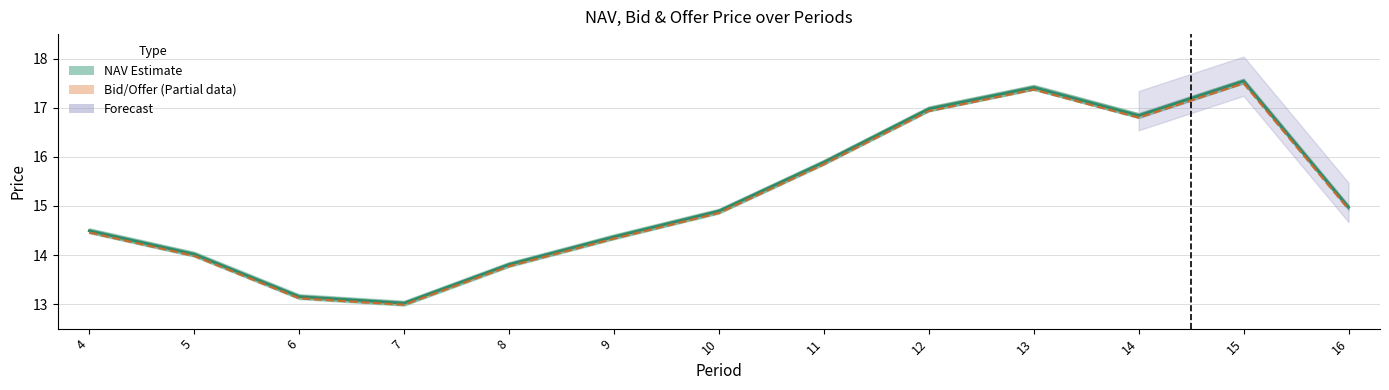

At how many categories does at least one series exceed 15?

5